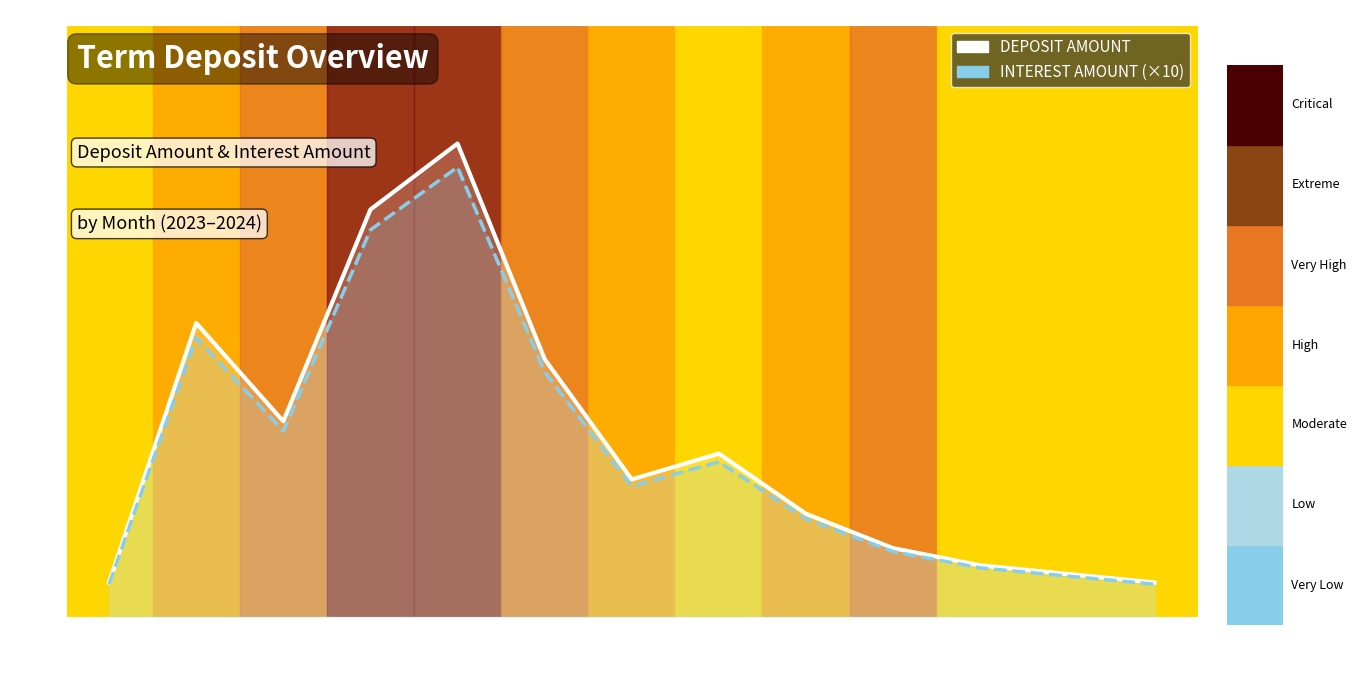

How many values in the INTEREST AMOUNT (×10) series exceed 760000?

6